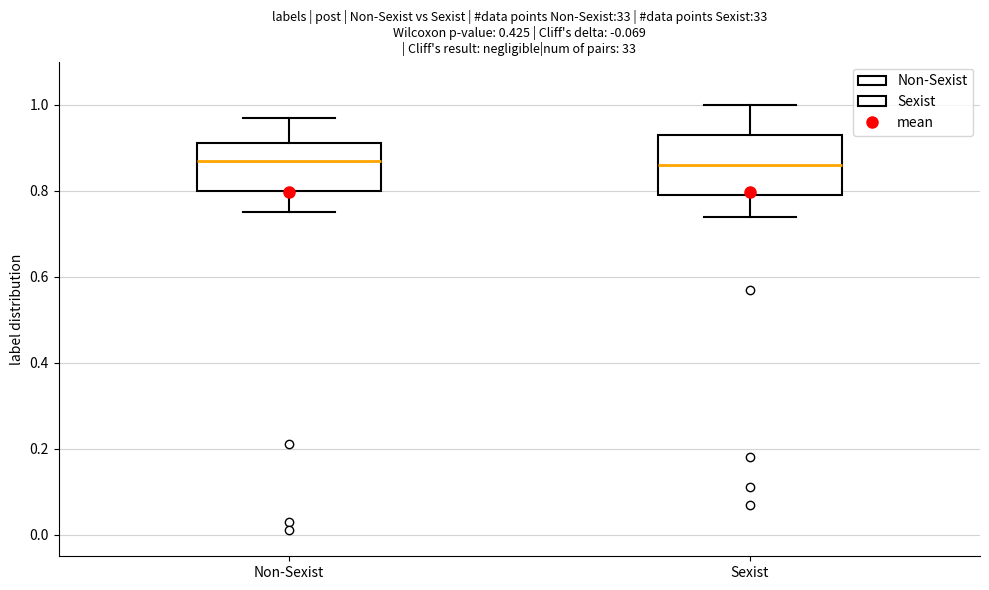

Reading left to right, transcribe this box plot: for each box, give where its median line is, the range the box spans, and where its two whiskers end, as read against the y-axis. The values are not printed on the chart, so give them approximately, as read against the axis.

Non-Sexist: median 0.88, box 0.80 to 0.92, whiskers 0.76 to 0.98
Sexist: median 0.86, box 0.80 to 0.94, whiskers 0.74 to 1.00